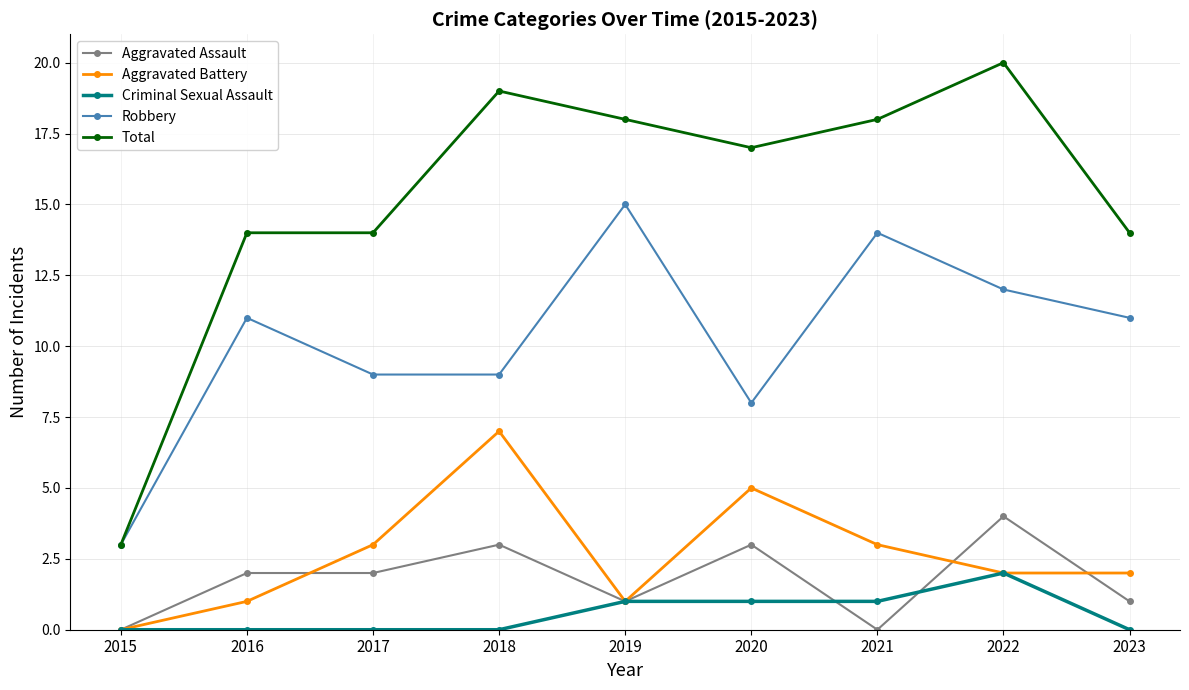

How many lines are shown in the chart?

5